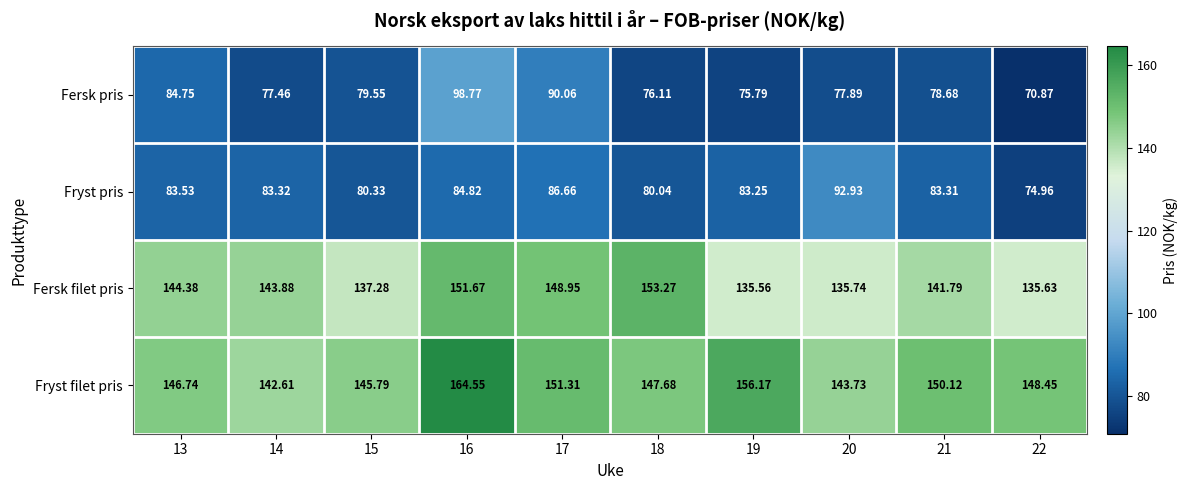

Between 14 and 19, which series saw the biggest shift?

Fryst filet pris